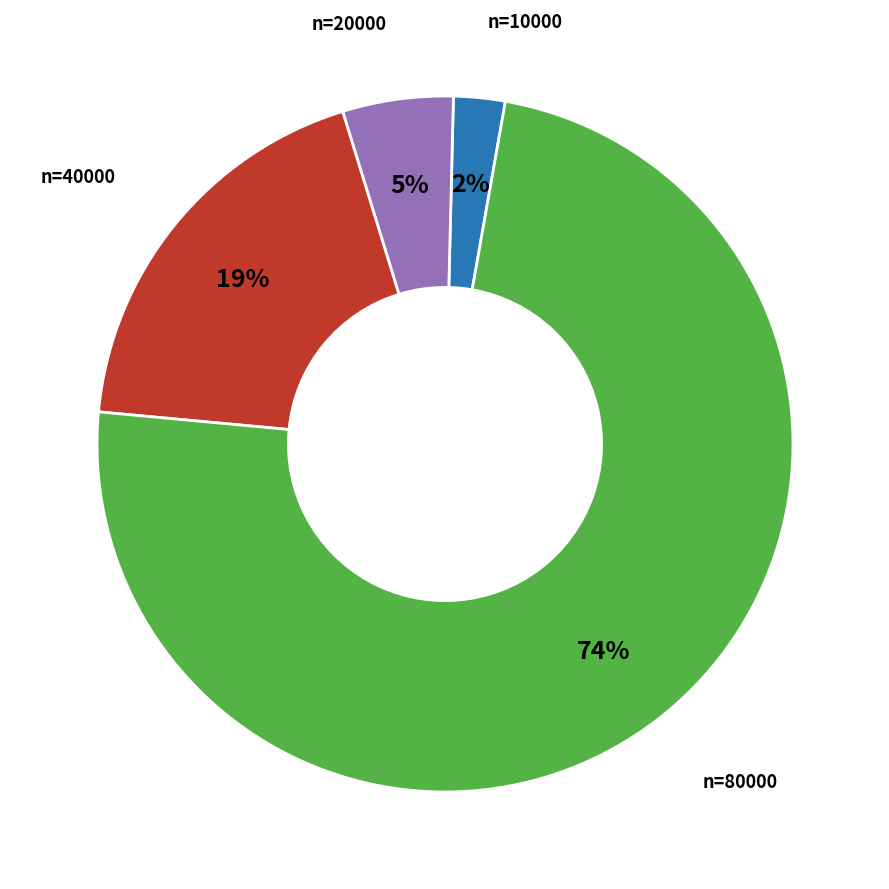

Is there any slice that represents more than half of the pie?

Yes